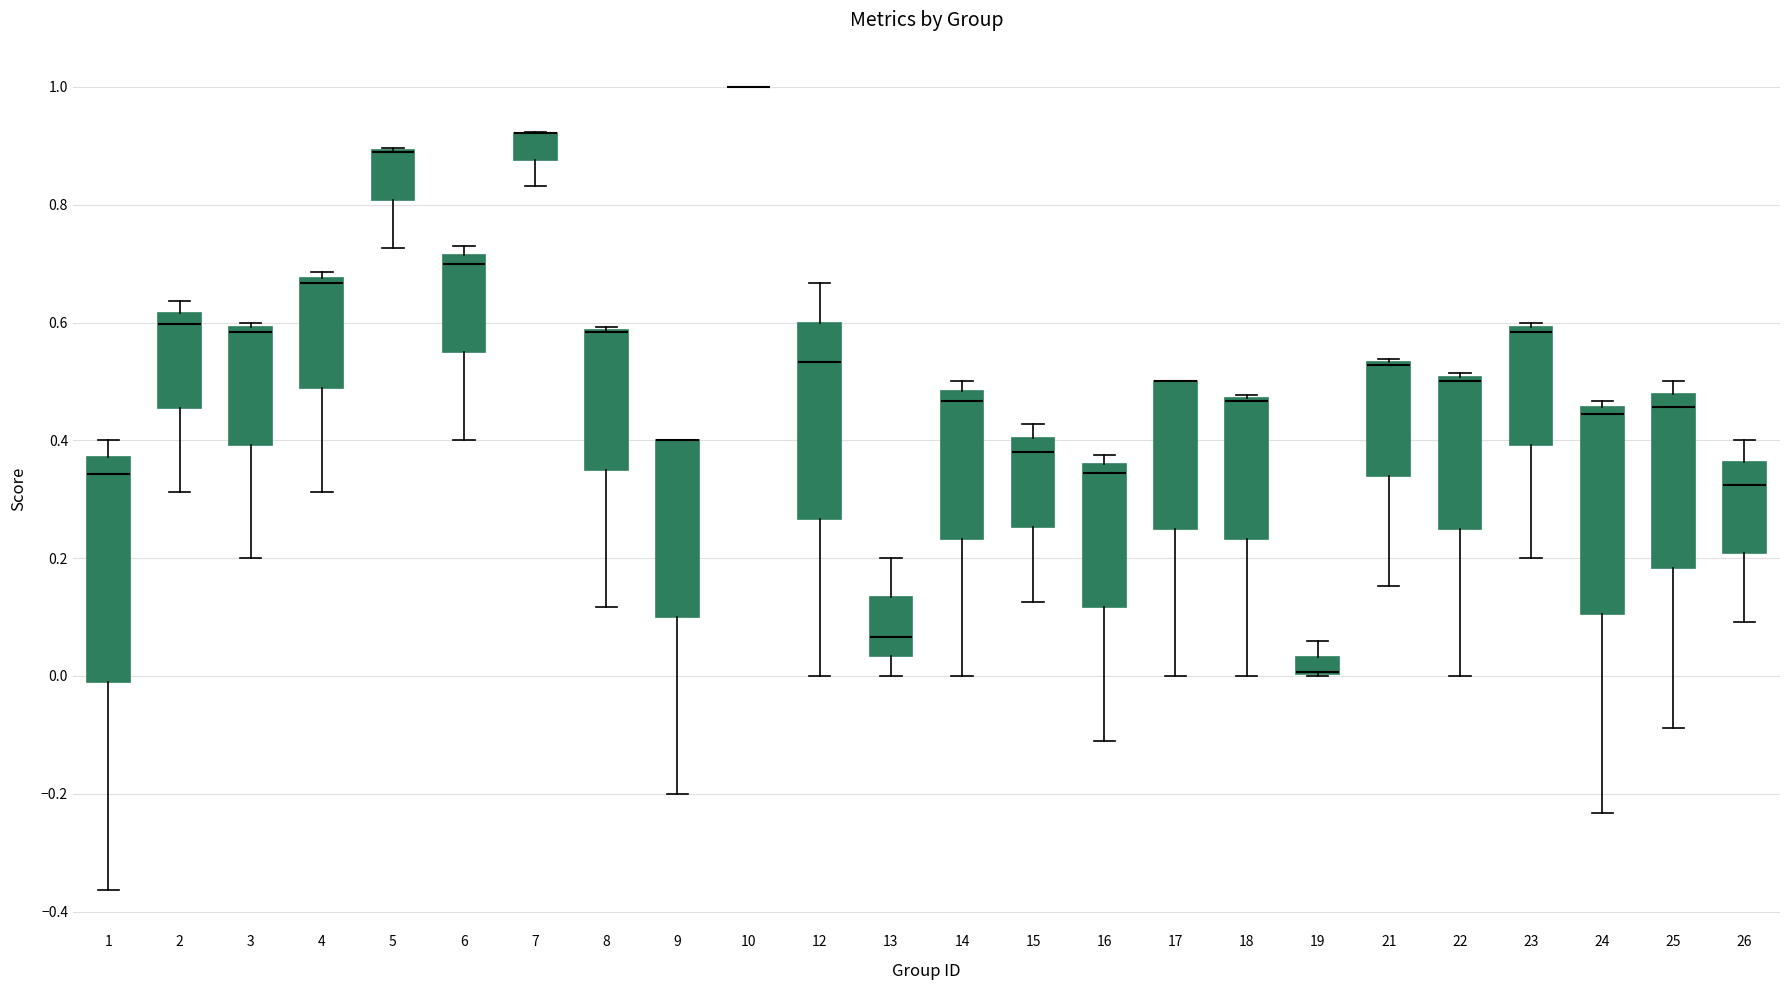

Which box is the tallest, from its lower edge to its upper edge?

1